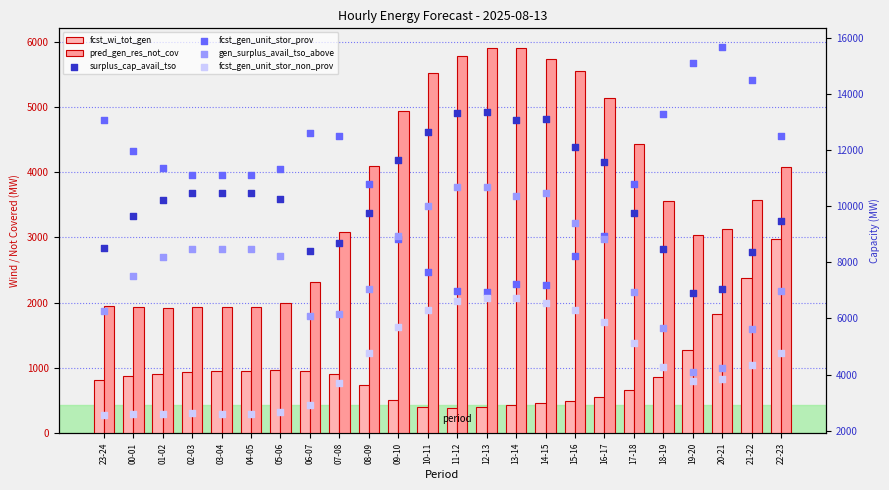

At how many categories does at least one series exceed 11506?

17